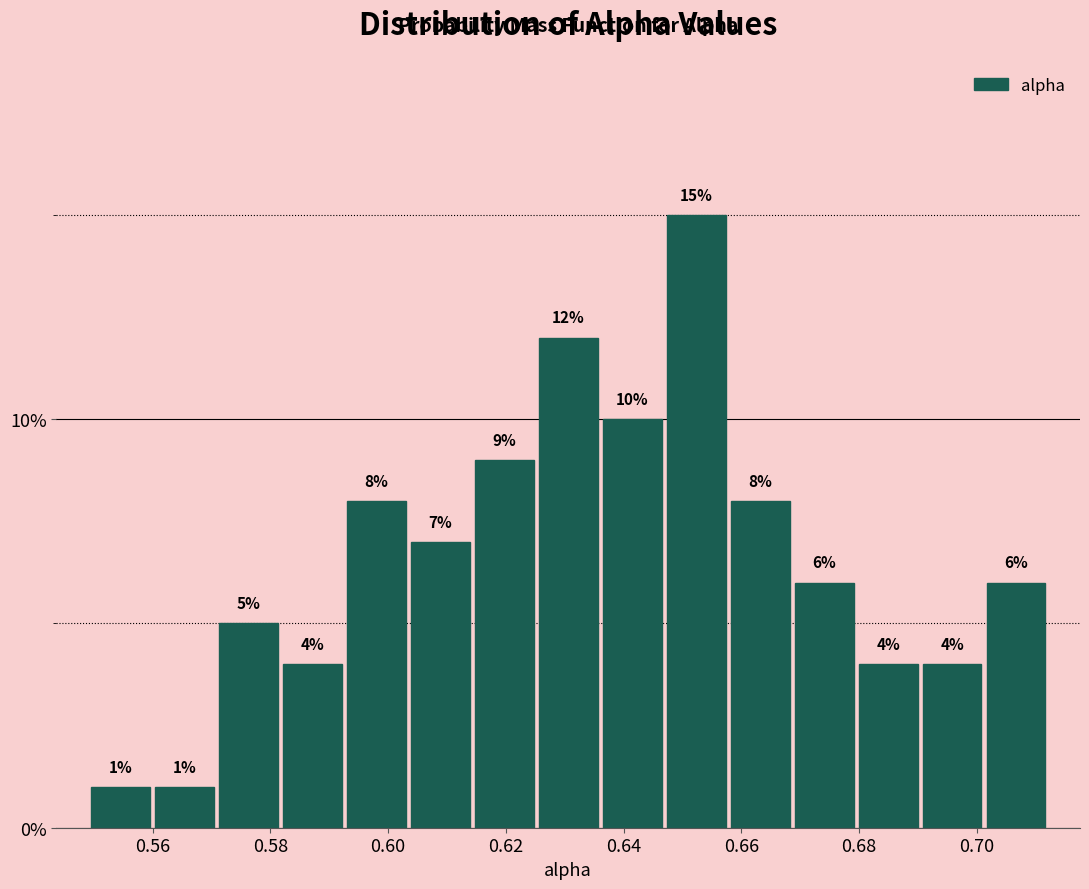

Over which range of the x-axis is the bar tallest?

0.646 to 0.658